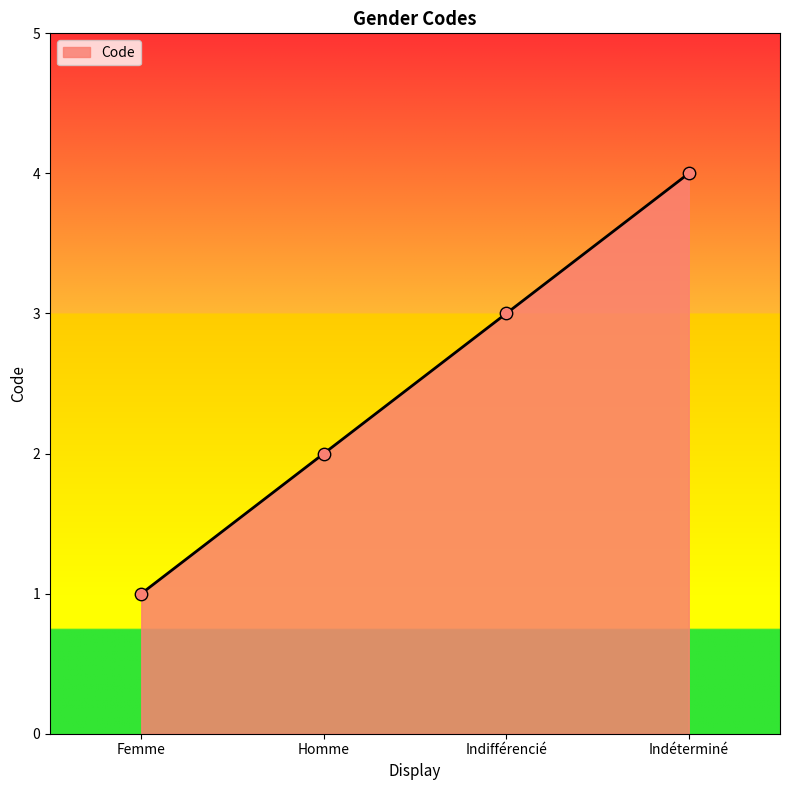

Which has a higher value, Indifférencié or Indéterminé?

Indéterminé